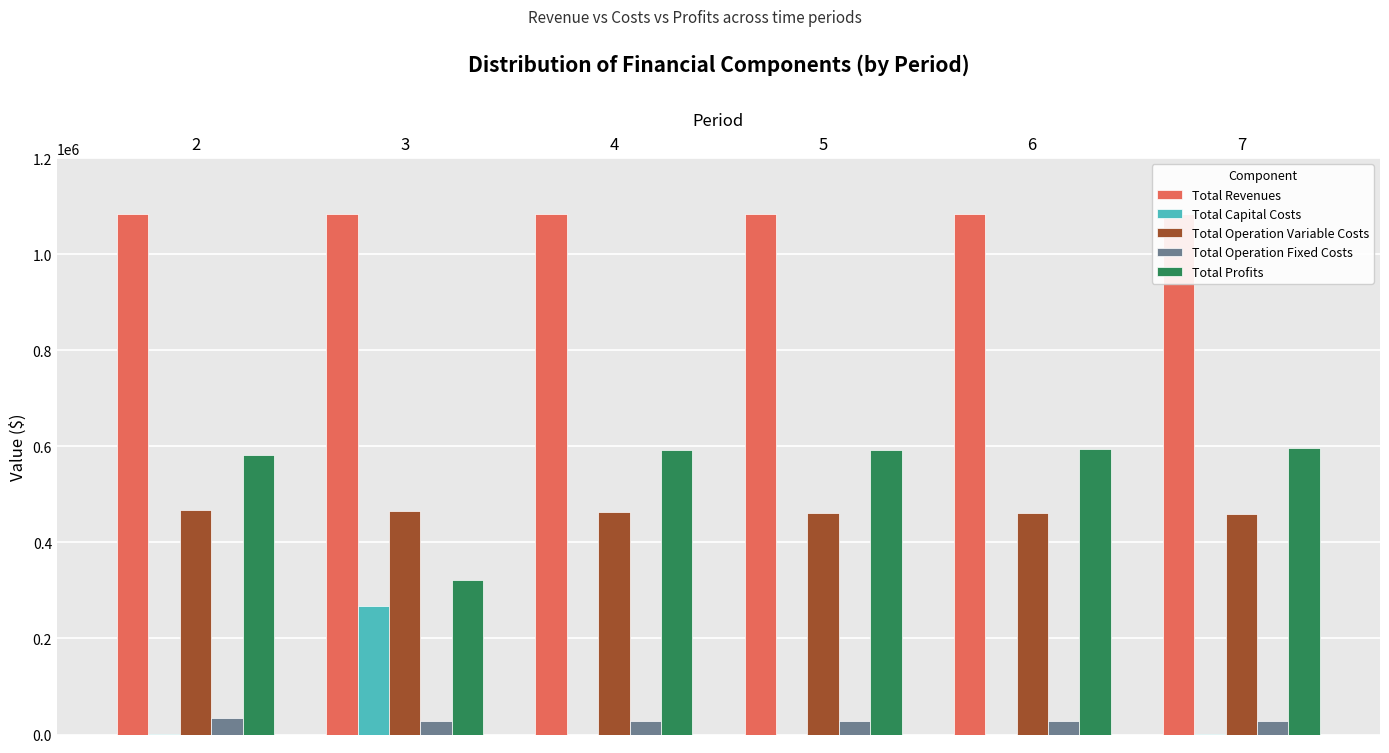

How many bars are there in each group?

5